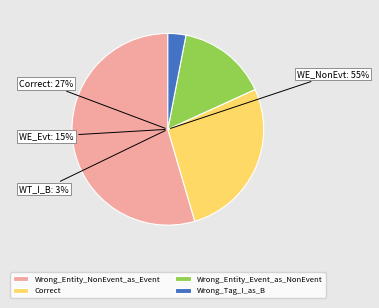

To the nearest percent, what portion does Wrong_Entity_Event_as_NonEvent represent?

15%